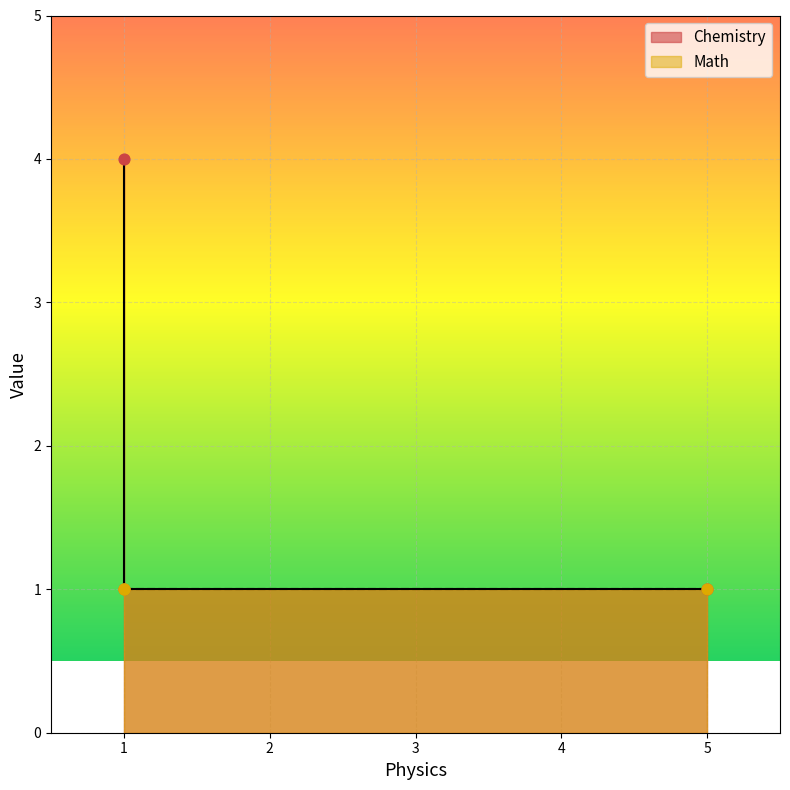

What is the ratio of the value at 1 to the value at 5?

4.0